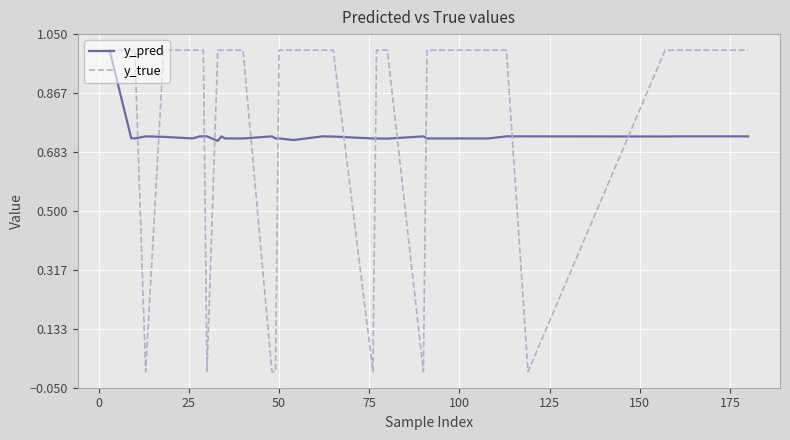

How many values in the y_true series are below 1?

7